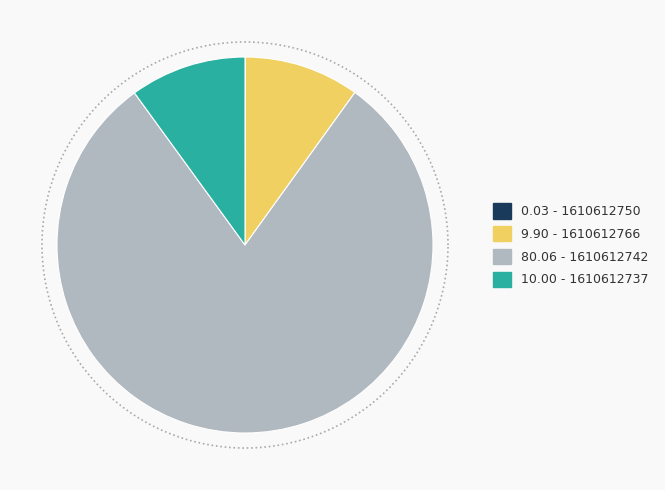

To the nearest percent, what portion does 1610612737 represent?

10%